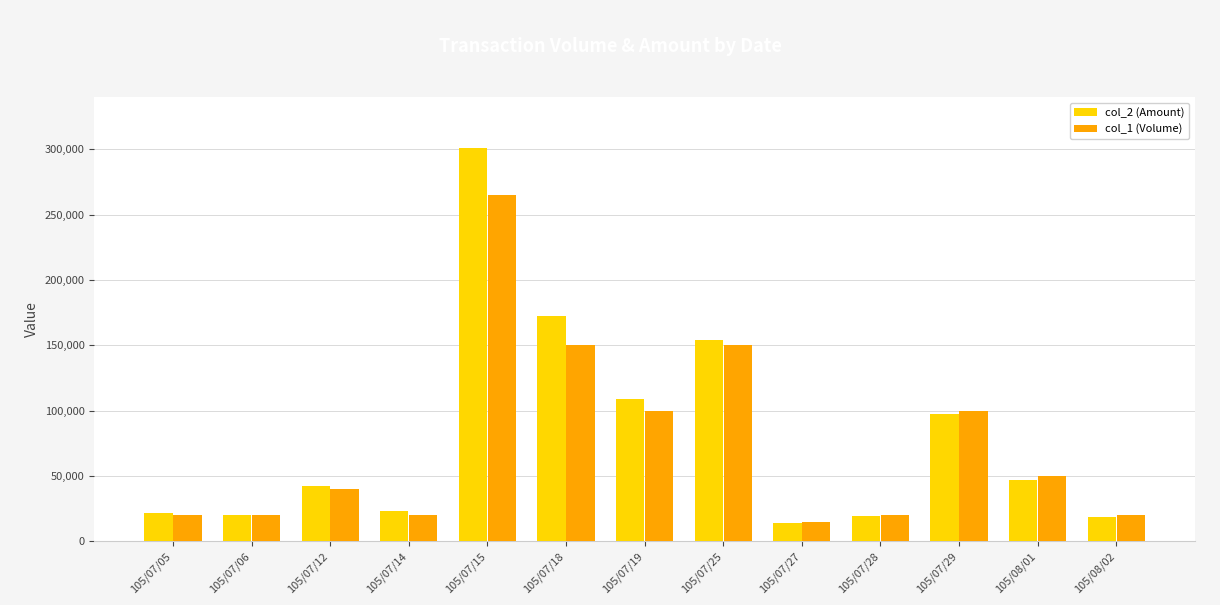

What is the spread (max minus min) of values at 105/08/02?

1400